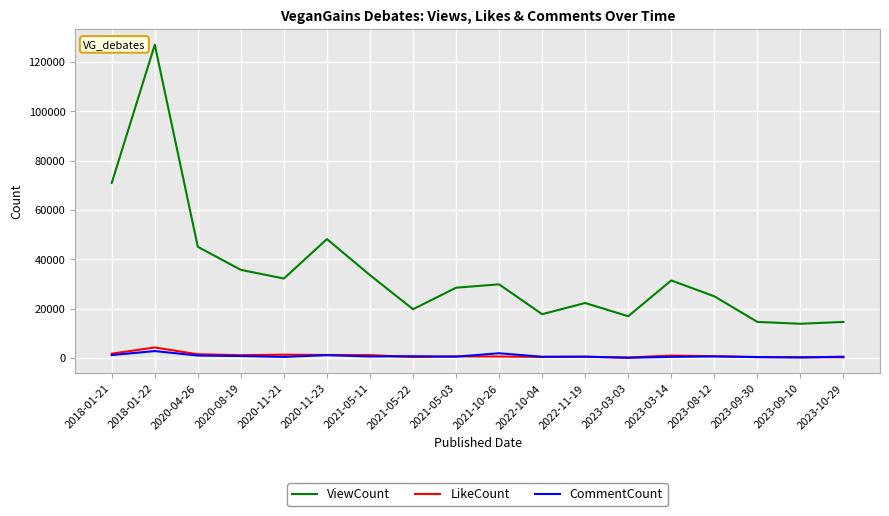

What are all the series names shown in the legend?

ViewCount, LikeCount, CommentCount